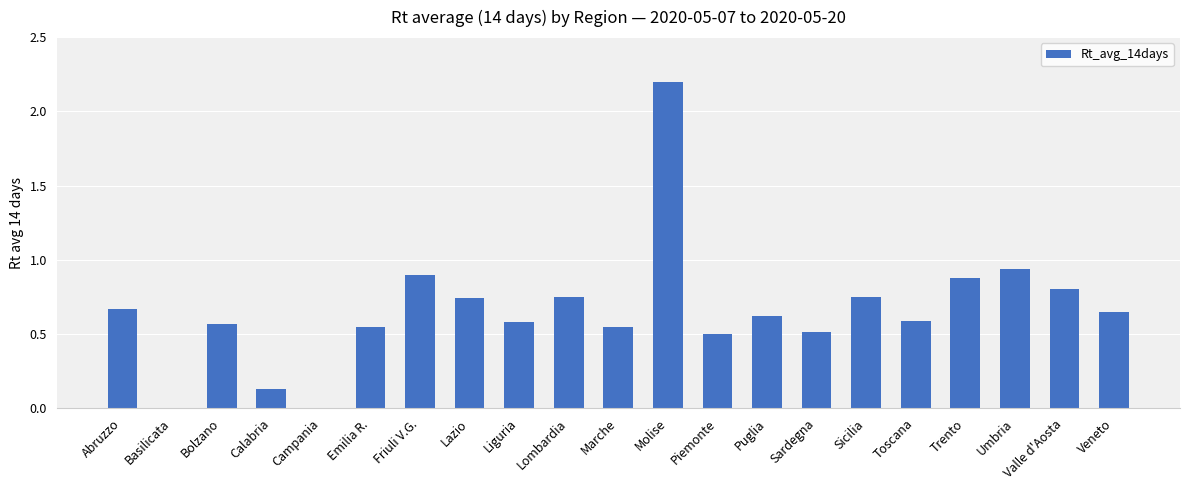

True or false: the data shows 3.8 at Molise.

False